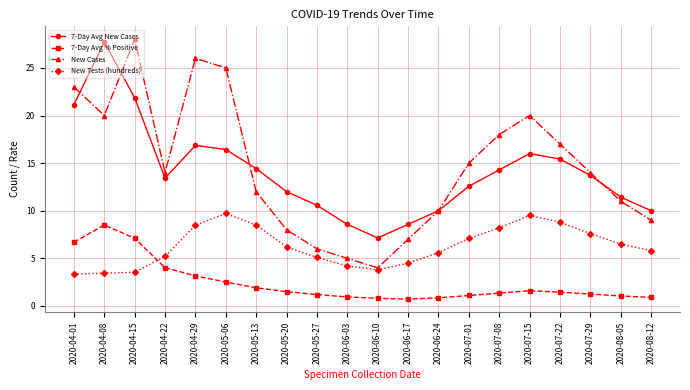

What is the difference between the highest and lowest values at 2020-05-27?

9.4